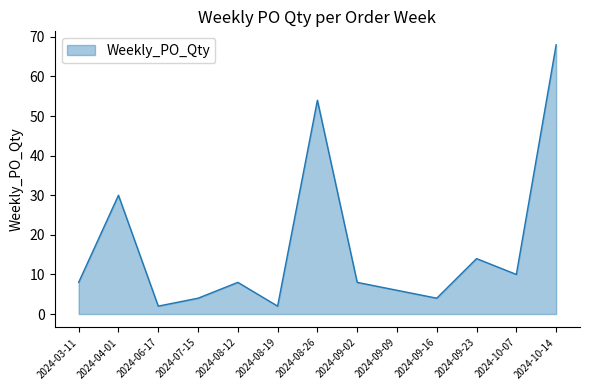

What is the maximum value shown in the chart?

68